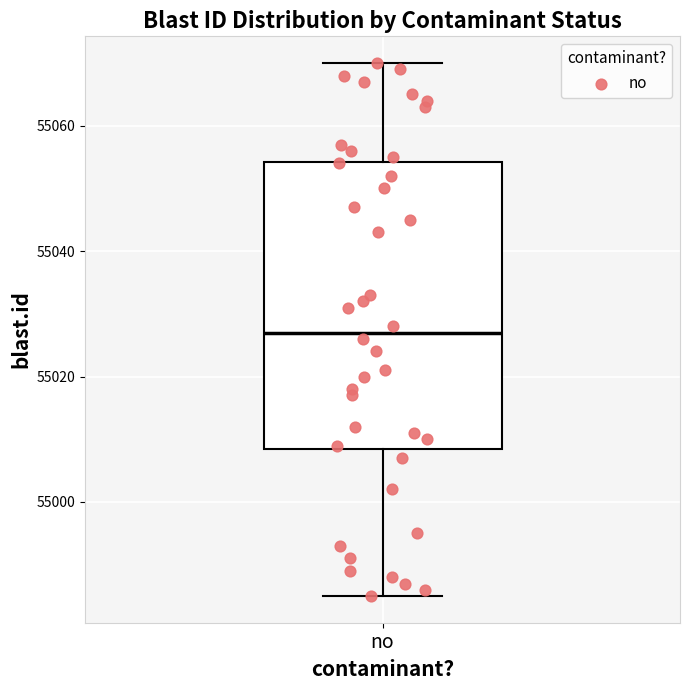

Where is the lower edge of the box for no on the y-axis? The values are not printed on the chart, so give them approximately, as read against the axis.

55008